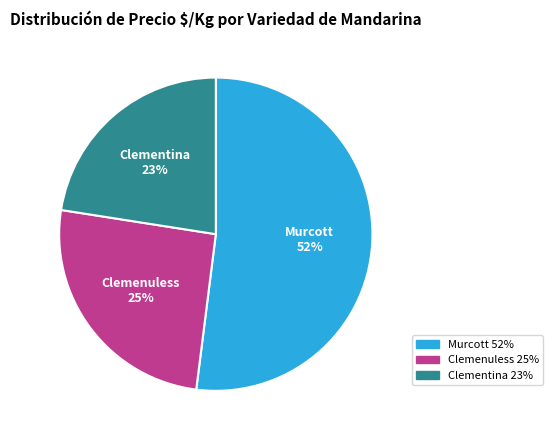

Which slice is the largest?

Murcott